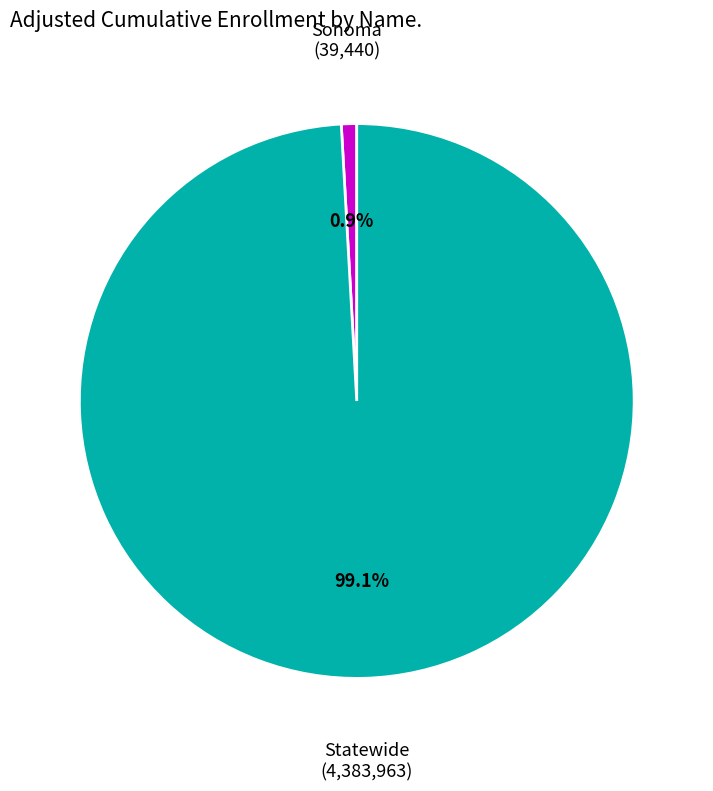

Is there a majority slice in this chart?

Yes